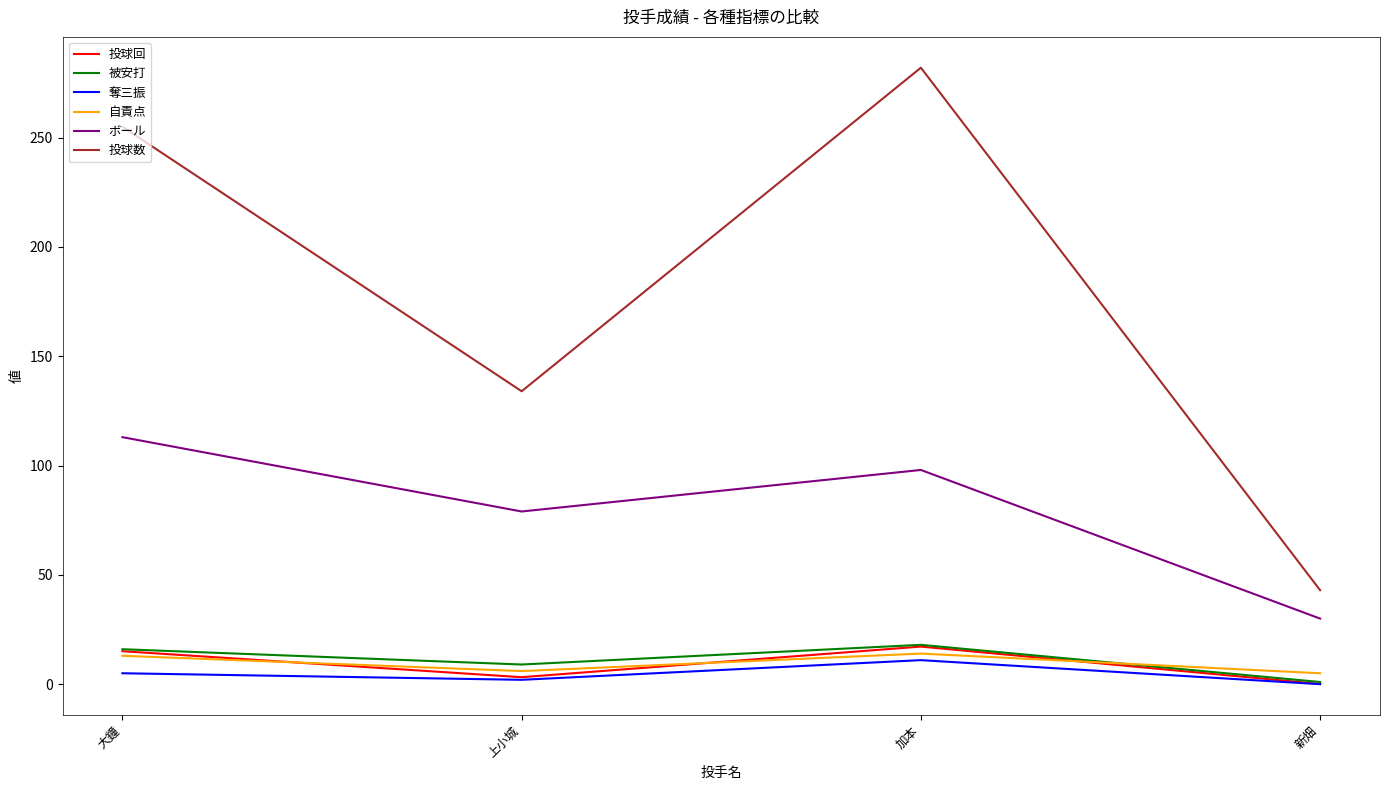

Is it true that 被安打 equals 5.7 at 大鐘?

False